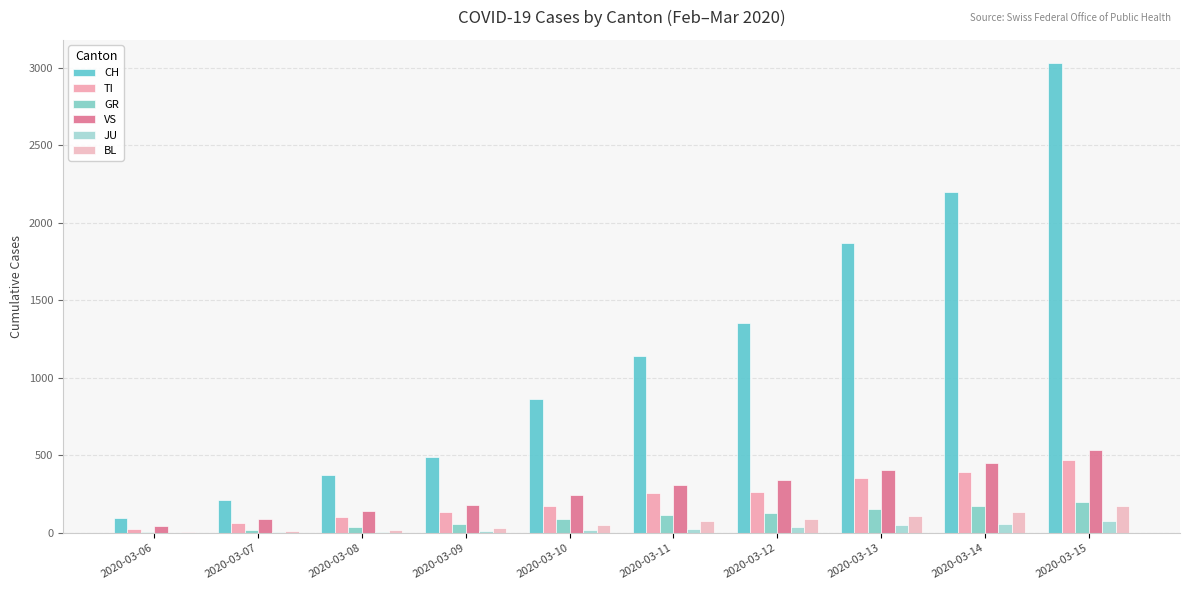

Which series has the largest total across all categories?

CH